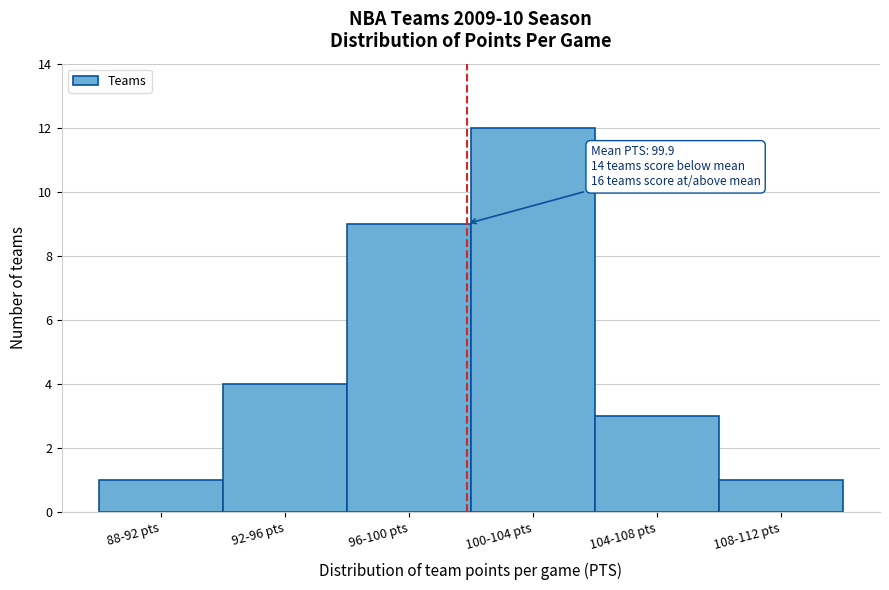

Reading left to right, list all the values displayed in this chart.

1	4	9	12	3	1